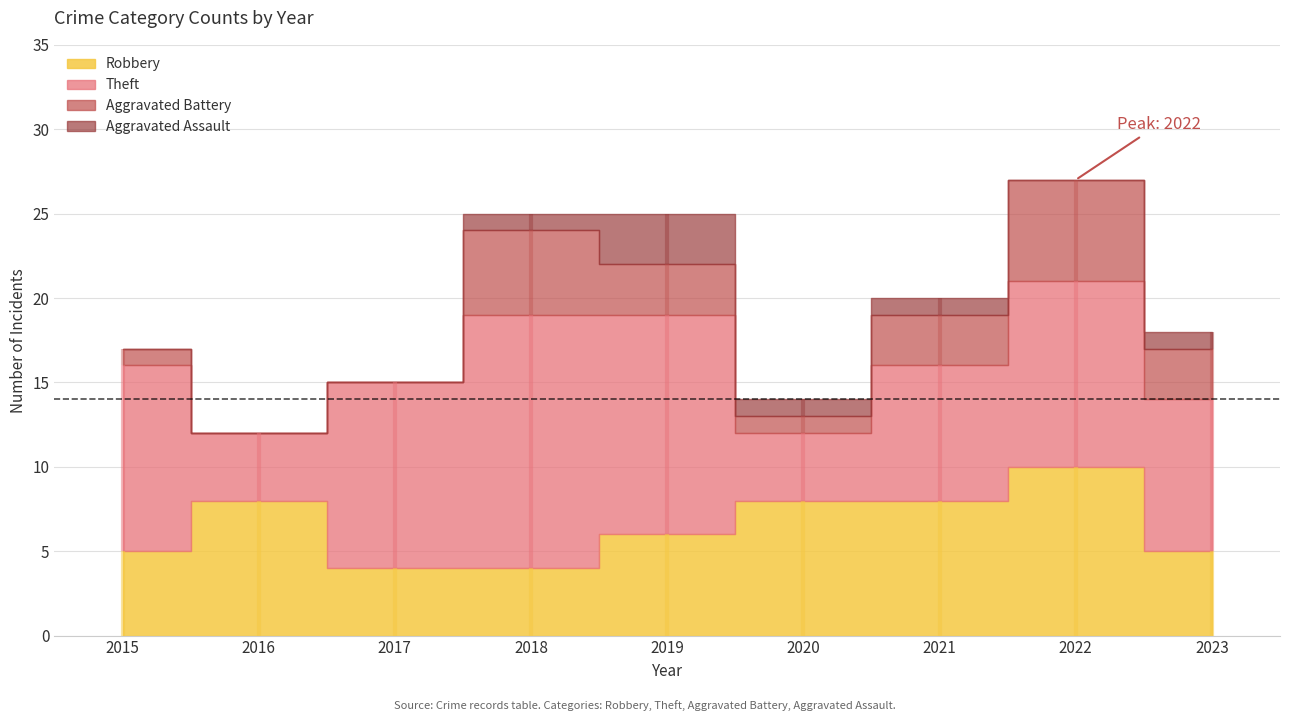

Between 2023 and 2018, which is larger?

2023